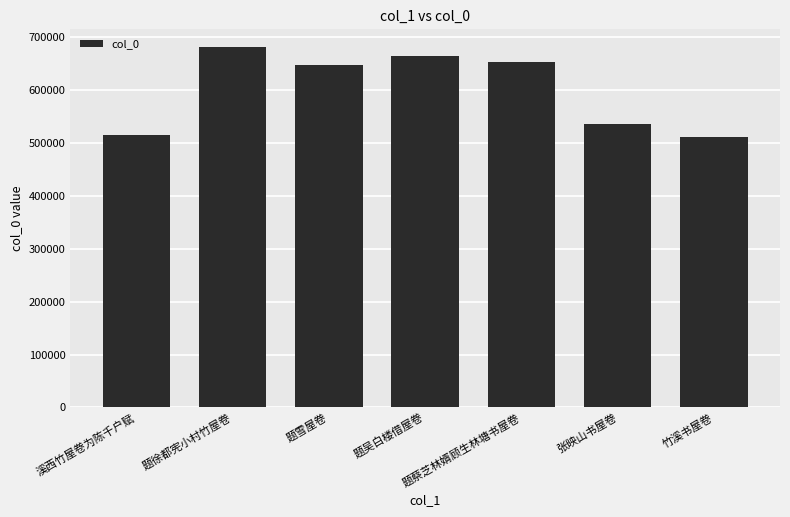

How many values are below 647476?

3